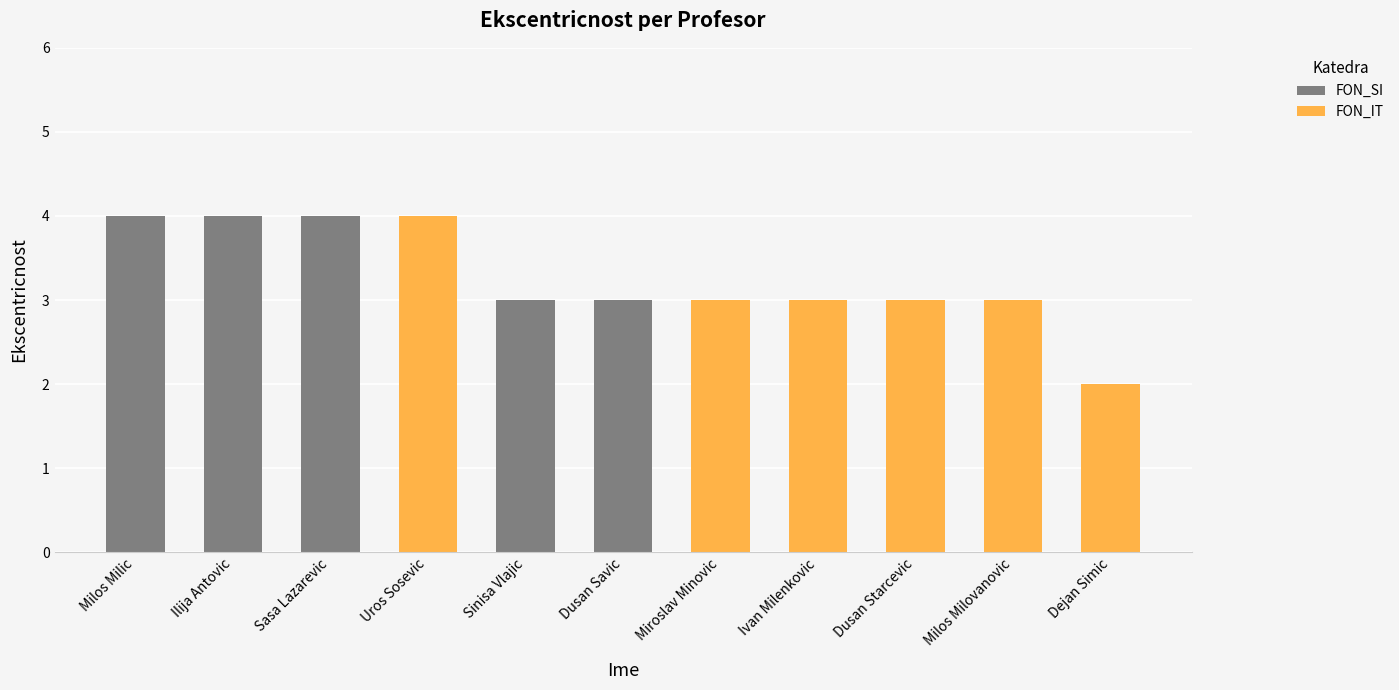

What is the total value across all series at Miroslav Minovic?

3